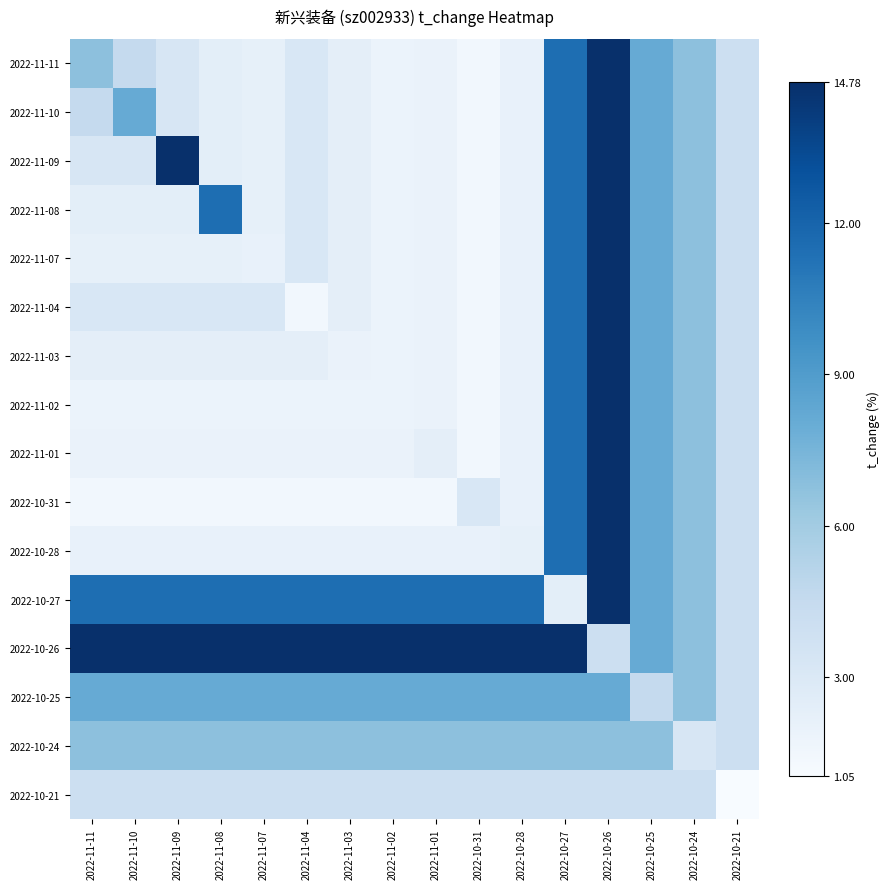

What is the total value across all series at 2022-10-27?

162.2